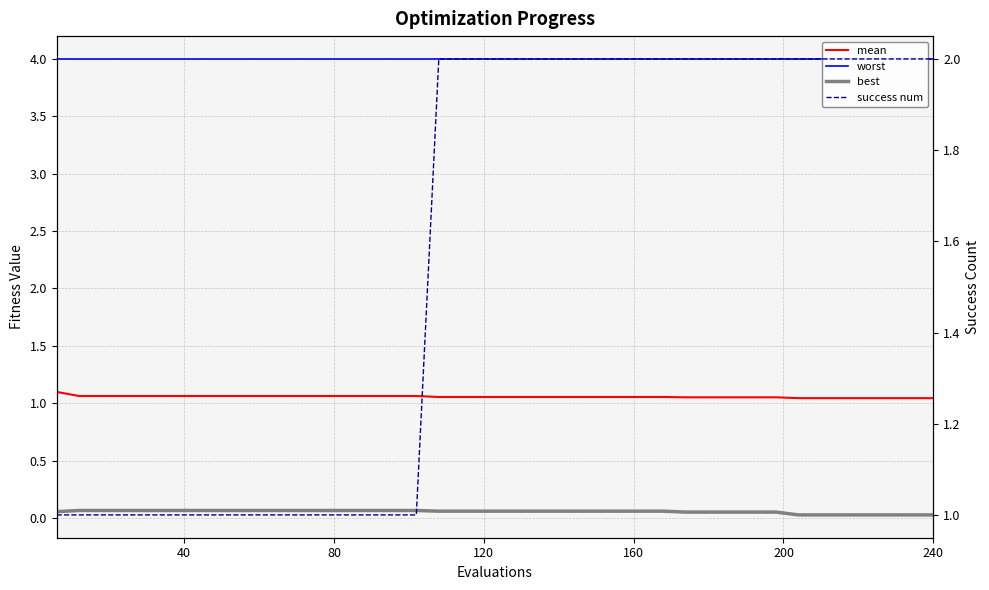

The best series shows 0.1 at 13. True or false?

False